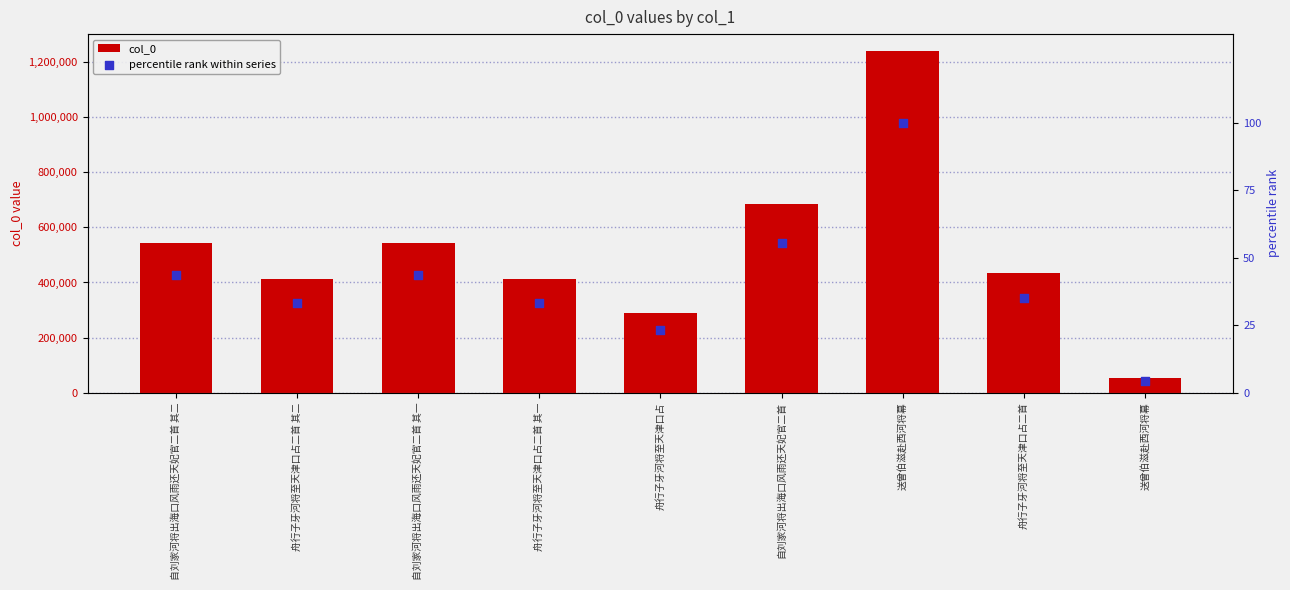

Is the value of percentile rank within series at 自刘家河将出海口风雨还天妃官二首 其二 greater than the value of col_0 at 舟行子牙河将至天津口占二首?

No